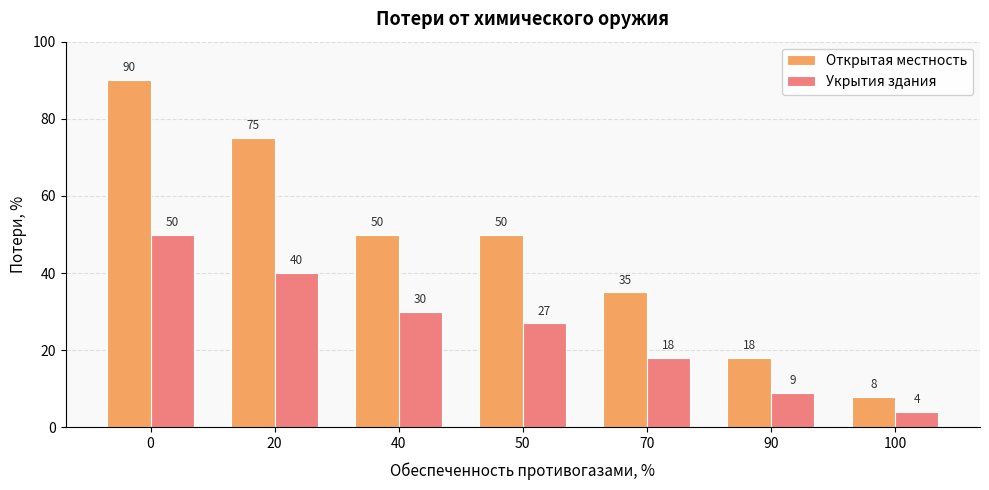

Reading right to left, transcribe all the data shown in this chart.

Открытая местность: 100=8	90=18	70=35	50=50	40=50	20=75	0=90
Укрытия здания: 100=4	90=9	70=18	50=27	40=30	20=40	0=50